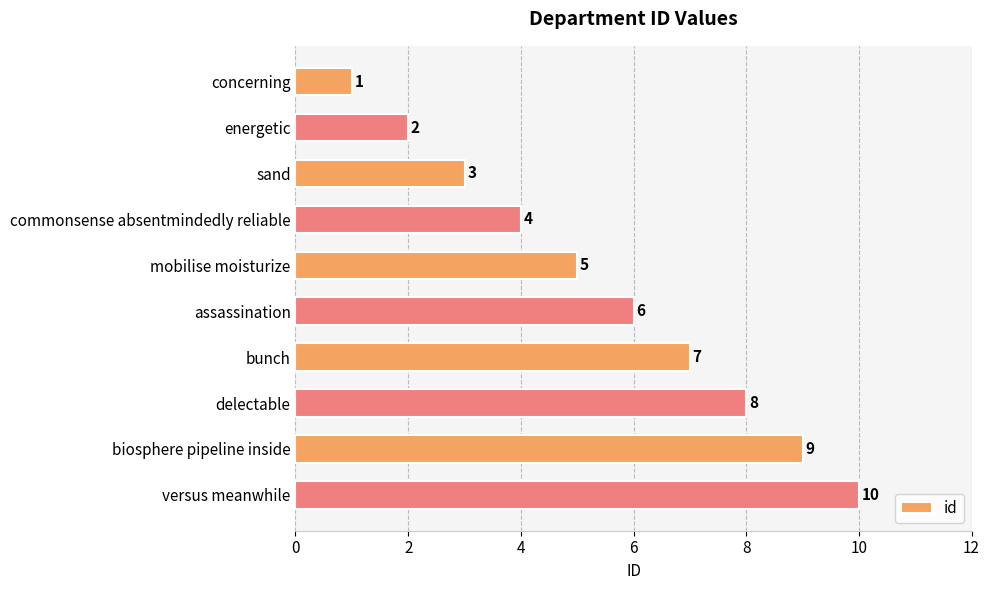

What is the change in value from assassination to bunch?

+1